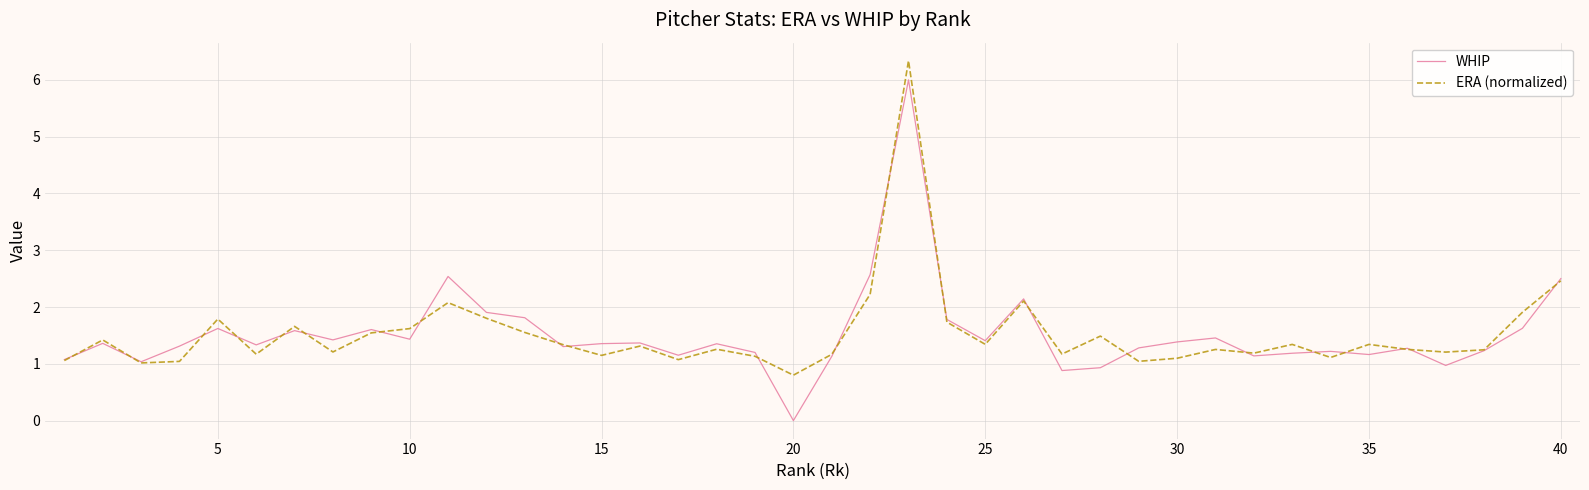

Which series has the widest spread of values?

WHIP